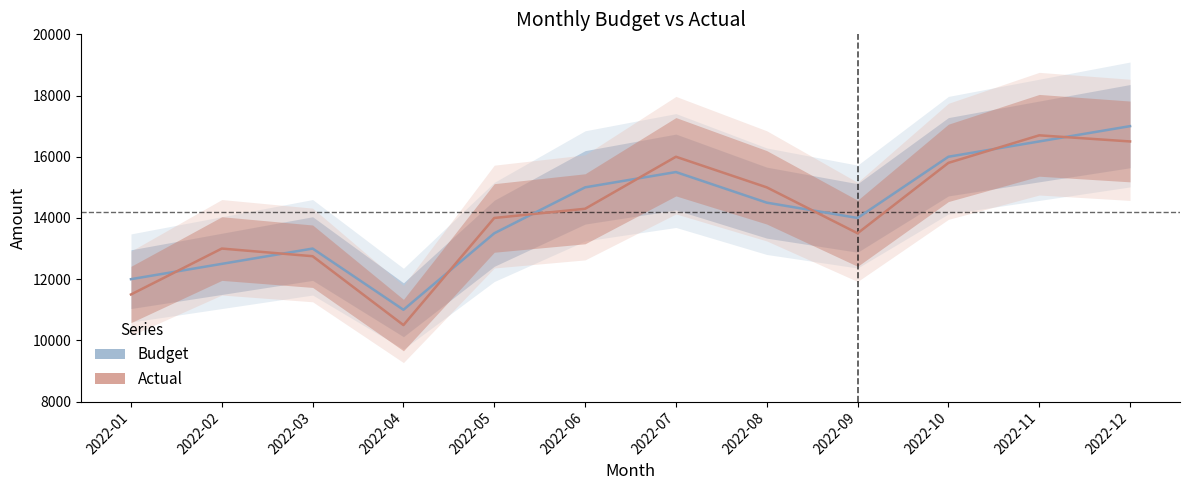

How many times do Budget and Actual cross each other?

8